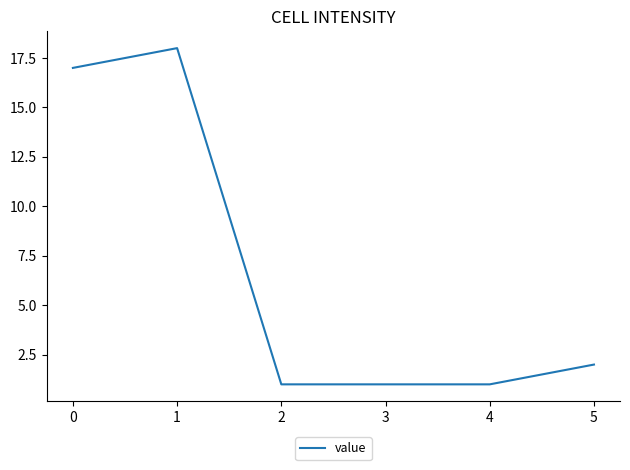

How many values are below 2?

3